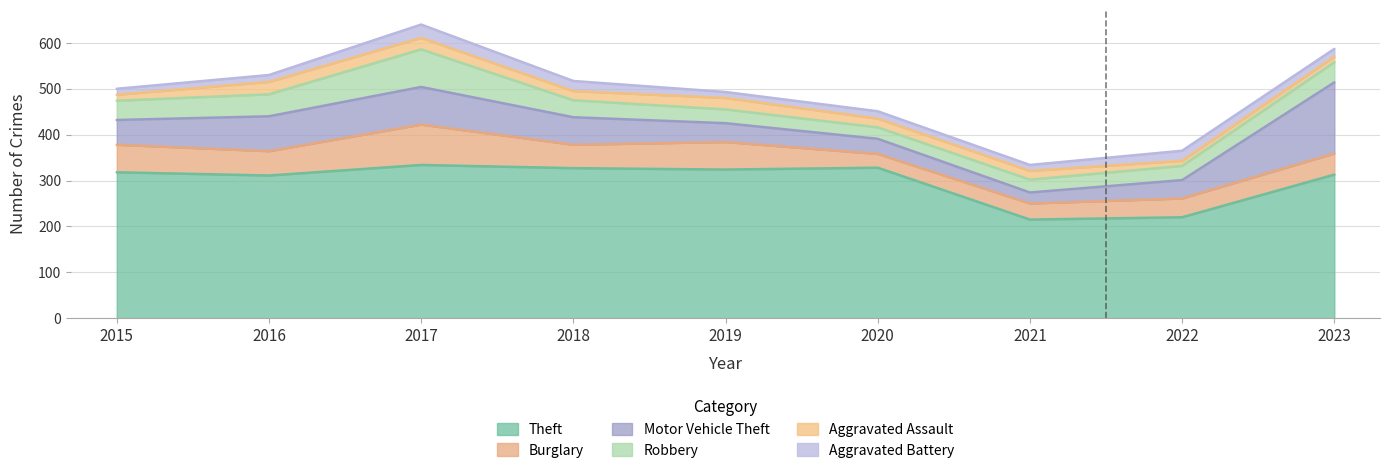

List the series in order of their peak value, highest first.

Theft, Motor Vehicle Theft, Burglary, Robbery, Aggravated Battery, Aggravated Assault